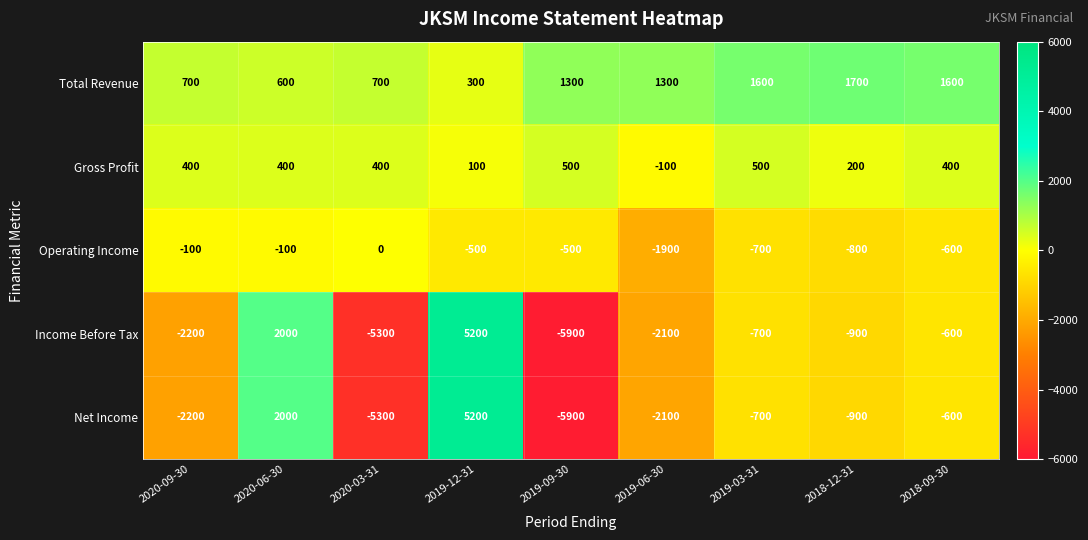

What is the difference between the highest and lowest values at 2020-09-30?

2900